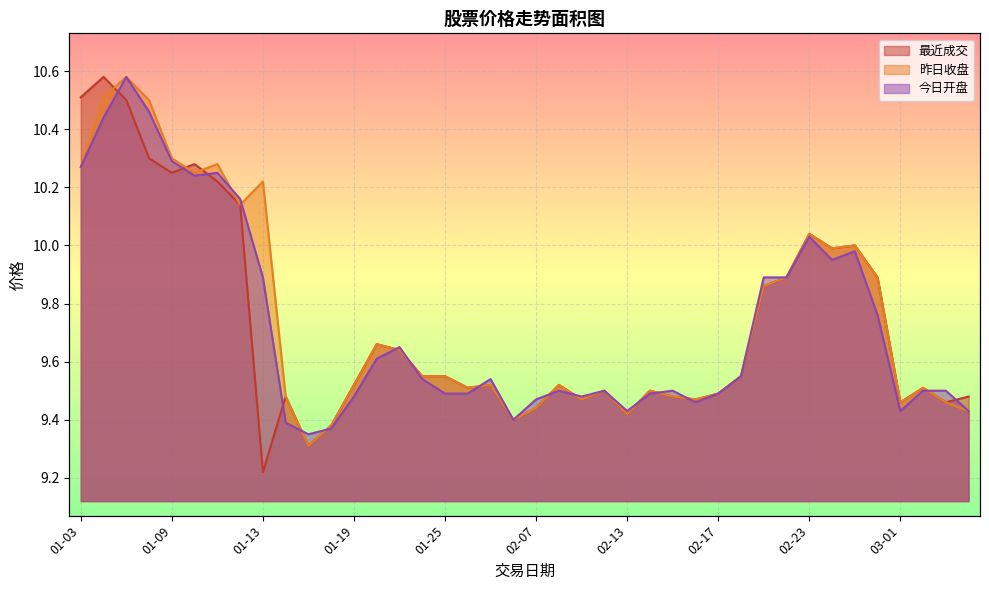

What is the value of the 昨日收盘 point at the 31st from the left?

9.9